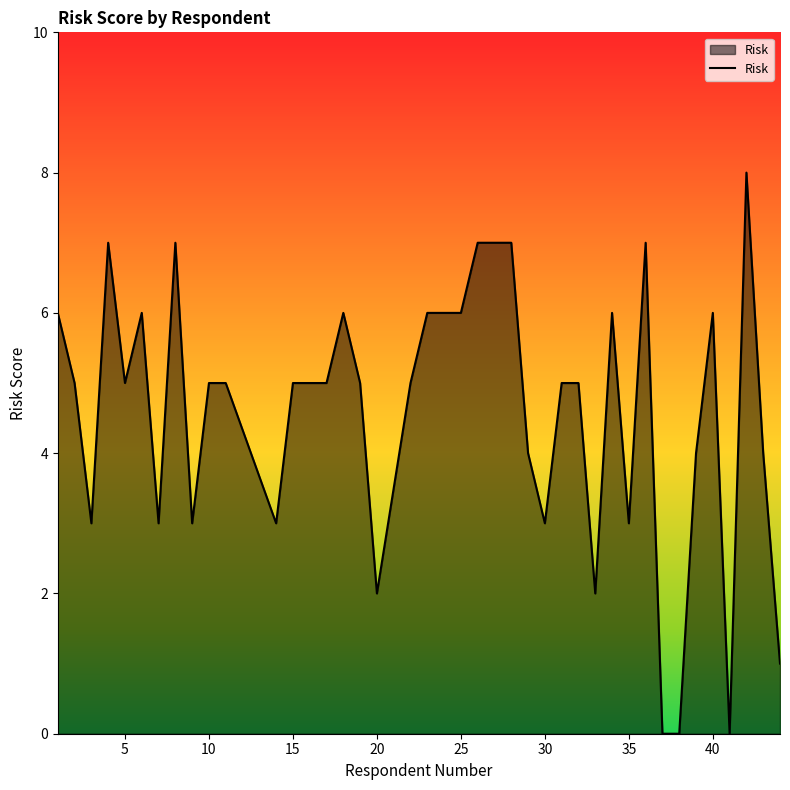

What is the maximum value shown in the chart?

8